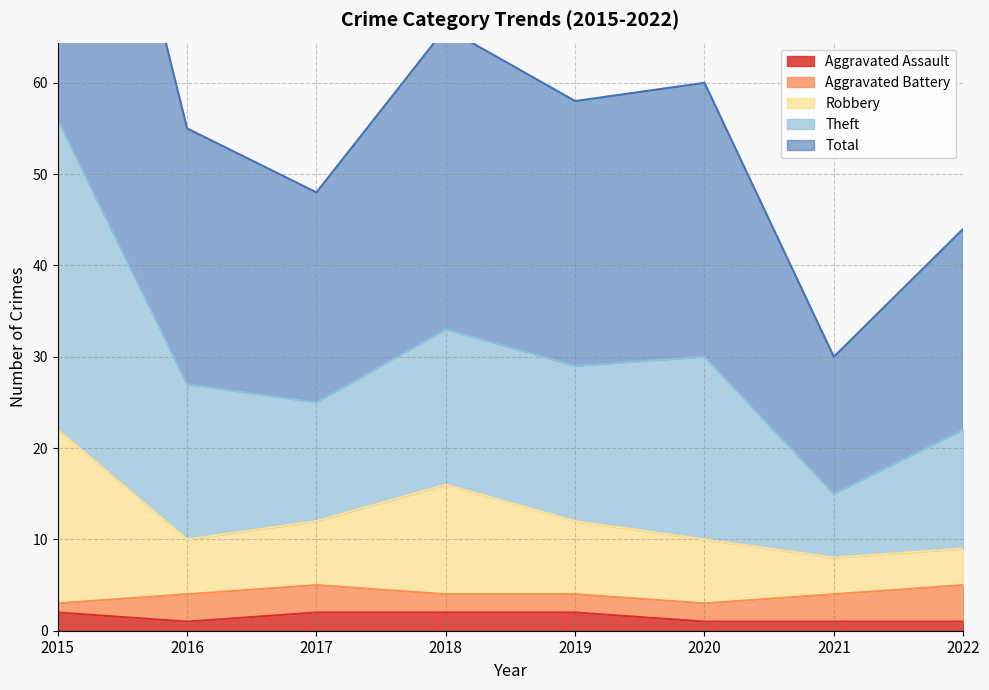

The value of Robbery at 2017 is 12. True or false?

True